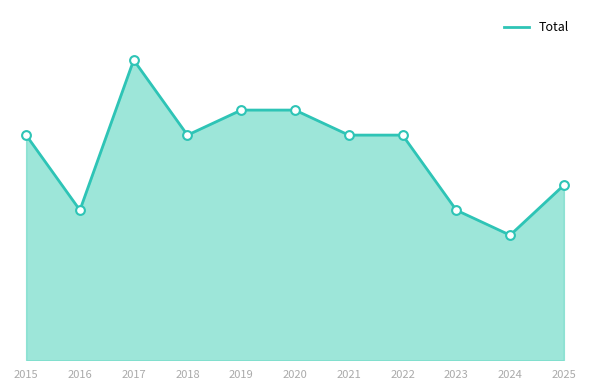

Between 2022 and 2015, which is larger?

2022